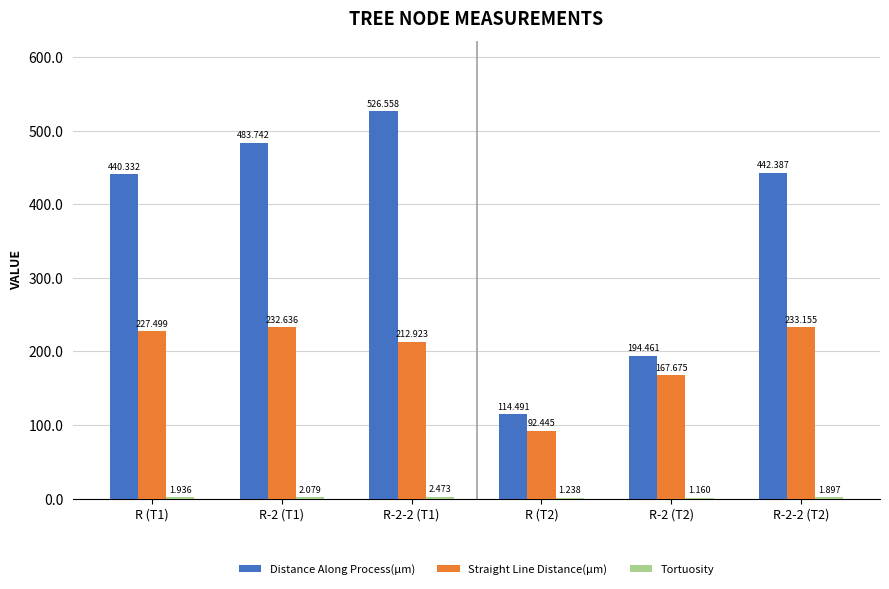

Which series has the largest total across all categories?

Distance Along Process(µm)